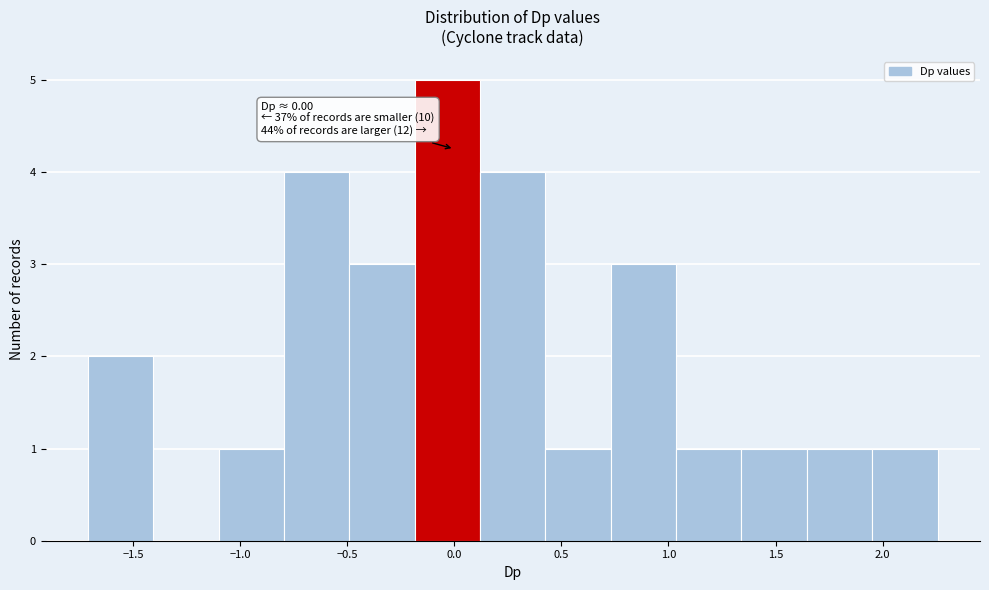

Which range on the x-axis has the tallest bar?

-0.20 to 0.10